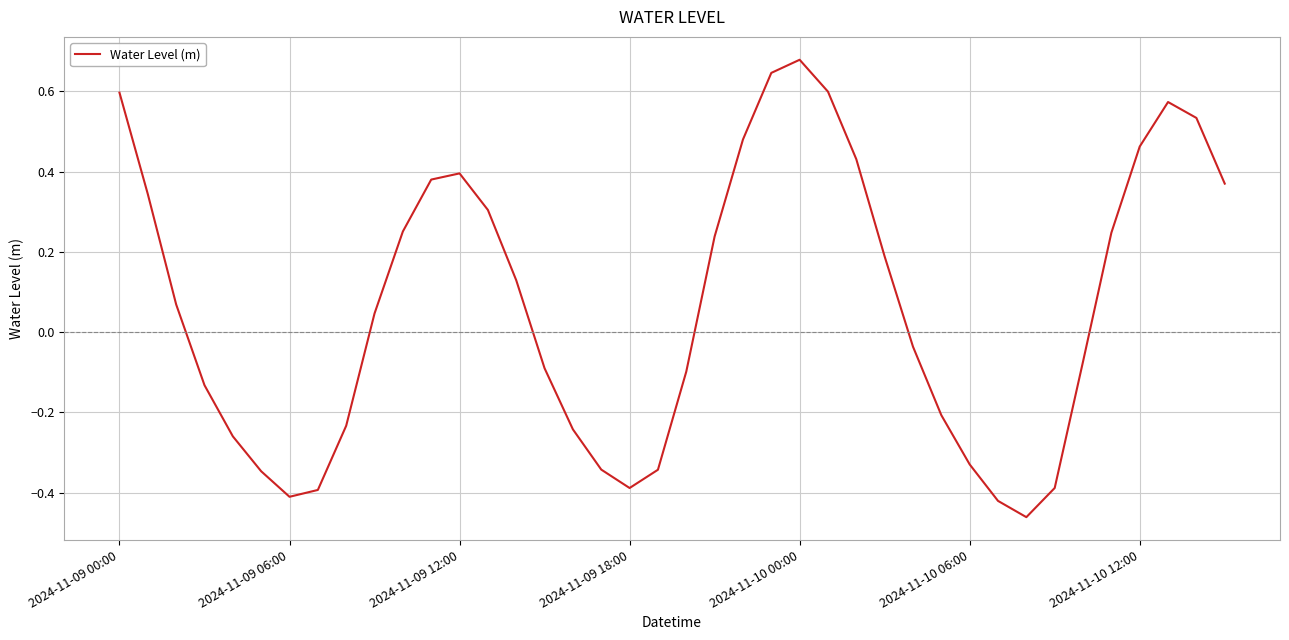

Reading left to right, what are all the values shown in this chart?

0.6	0.3	0.1	-0.1	-0.3	-0.3	-0.4	-0.4	-0.2	0.0	0.3	0.4	0.4	0.3	0.1	-0.1	-0.2	-0.3	-0.4	-0.3	-0.1	0.2	0.5	0.6	0.7	0.6	0.4	0.2	-0.0	-0.2	-0.3	-0.4	-0.5	-0.4	-0.1	0.2	0.5	0.6	0.5	0.4